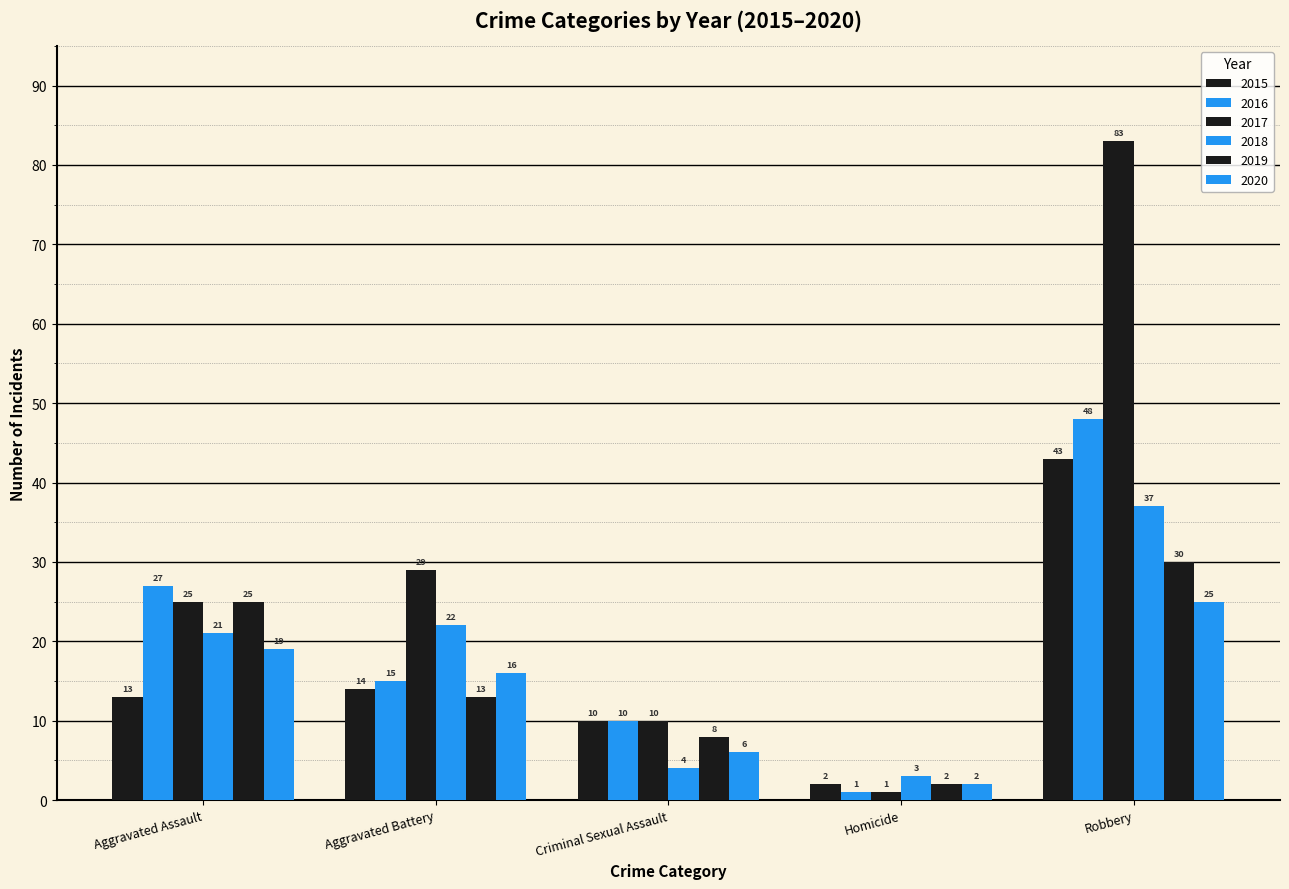

Which series changed the most between Aggravated Assault and Homicide?

2016